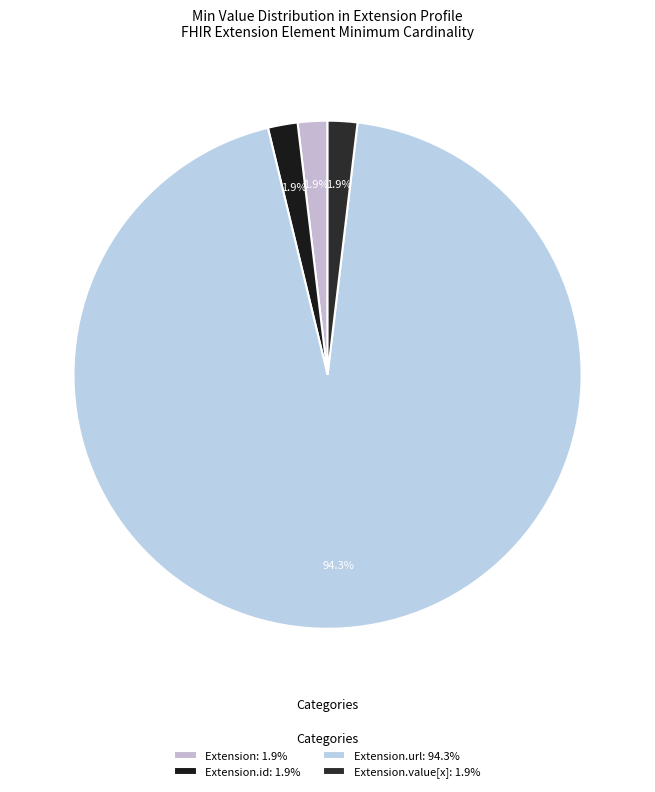

To the nearest percent, what is the average slice percentage?

25%